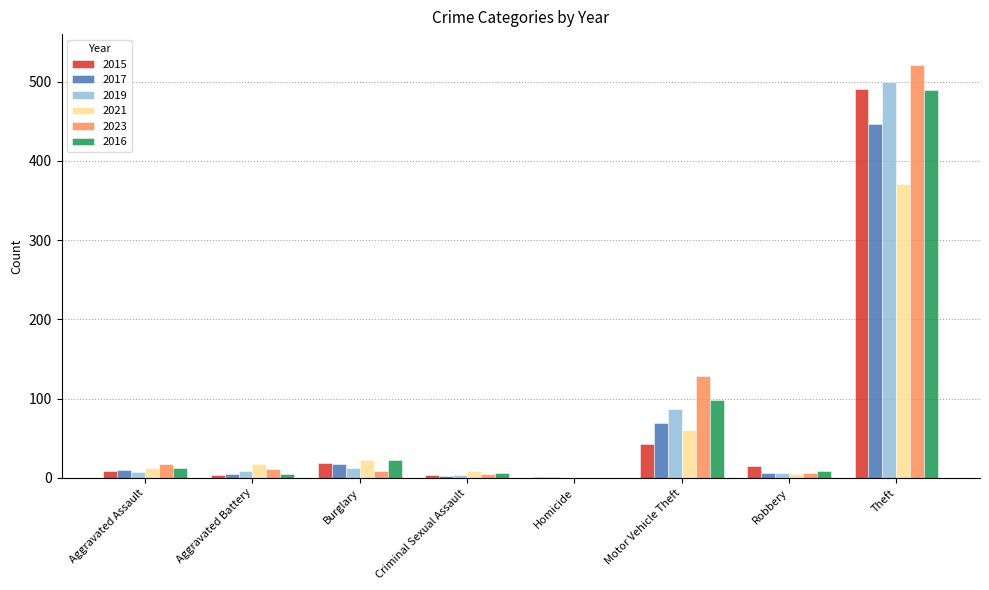

Read the 2021 value at Theft.

371